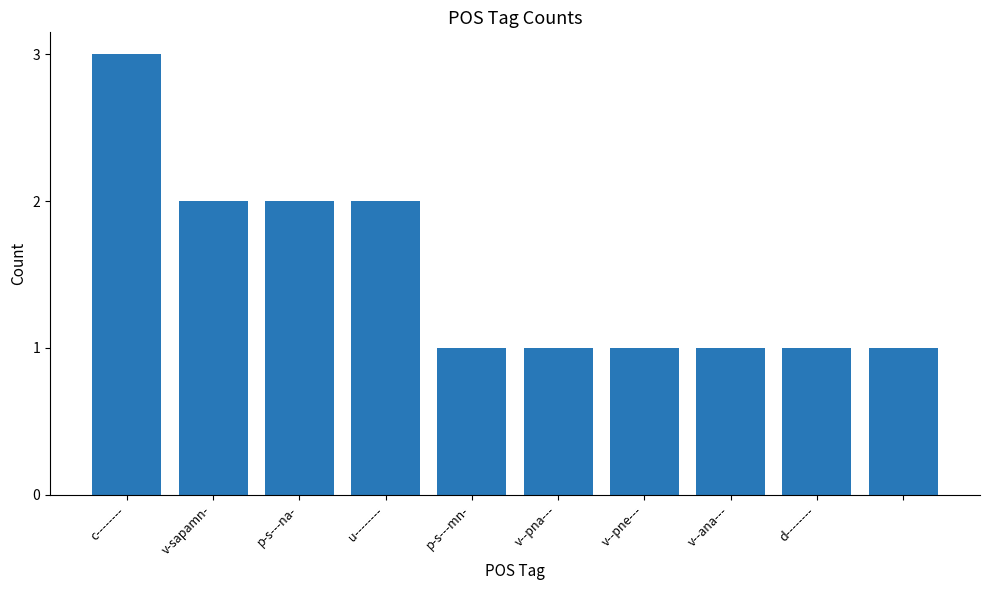

How many categories are shown in the chart?

10